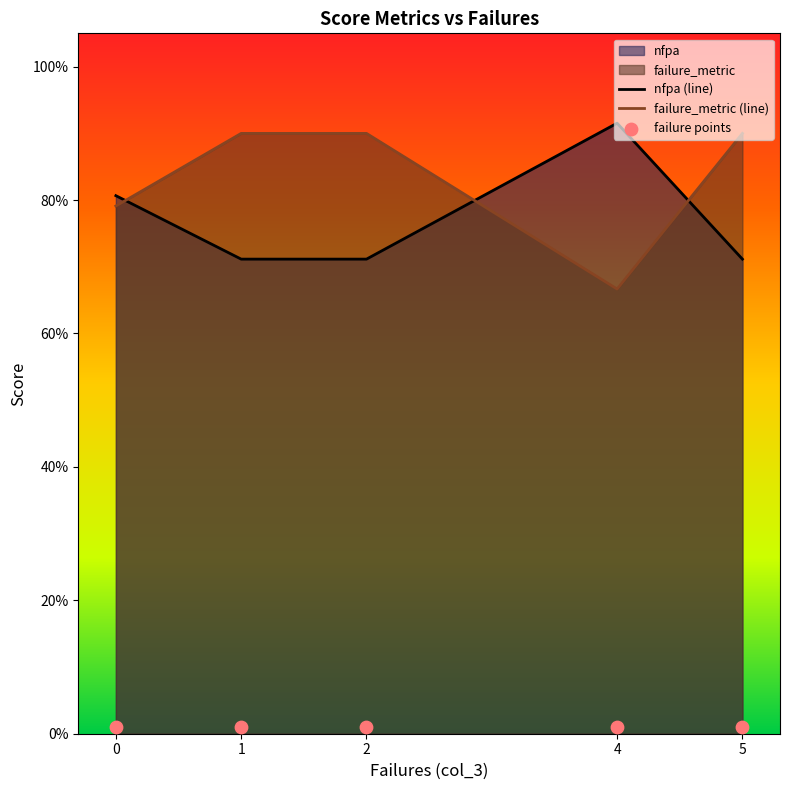

Is the value of nfpa (line) at 2 greater than the value of failure points at 5?

Yes